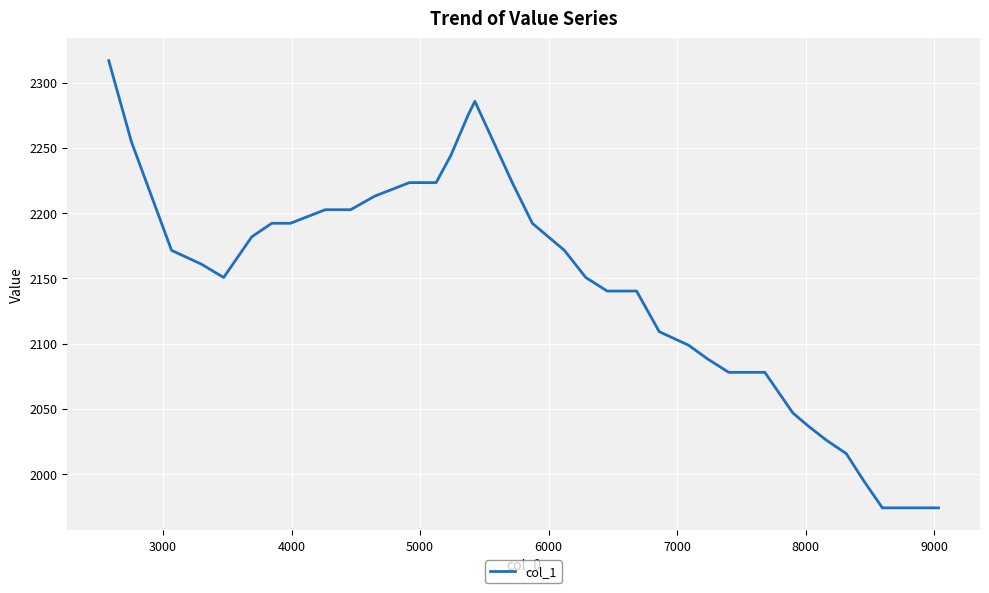

What is the smallest value displayed?

1974.0